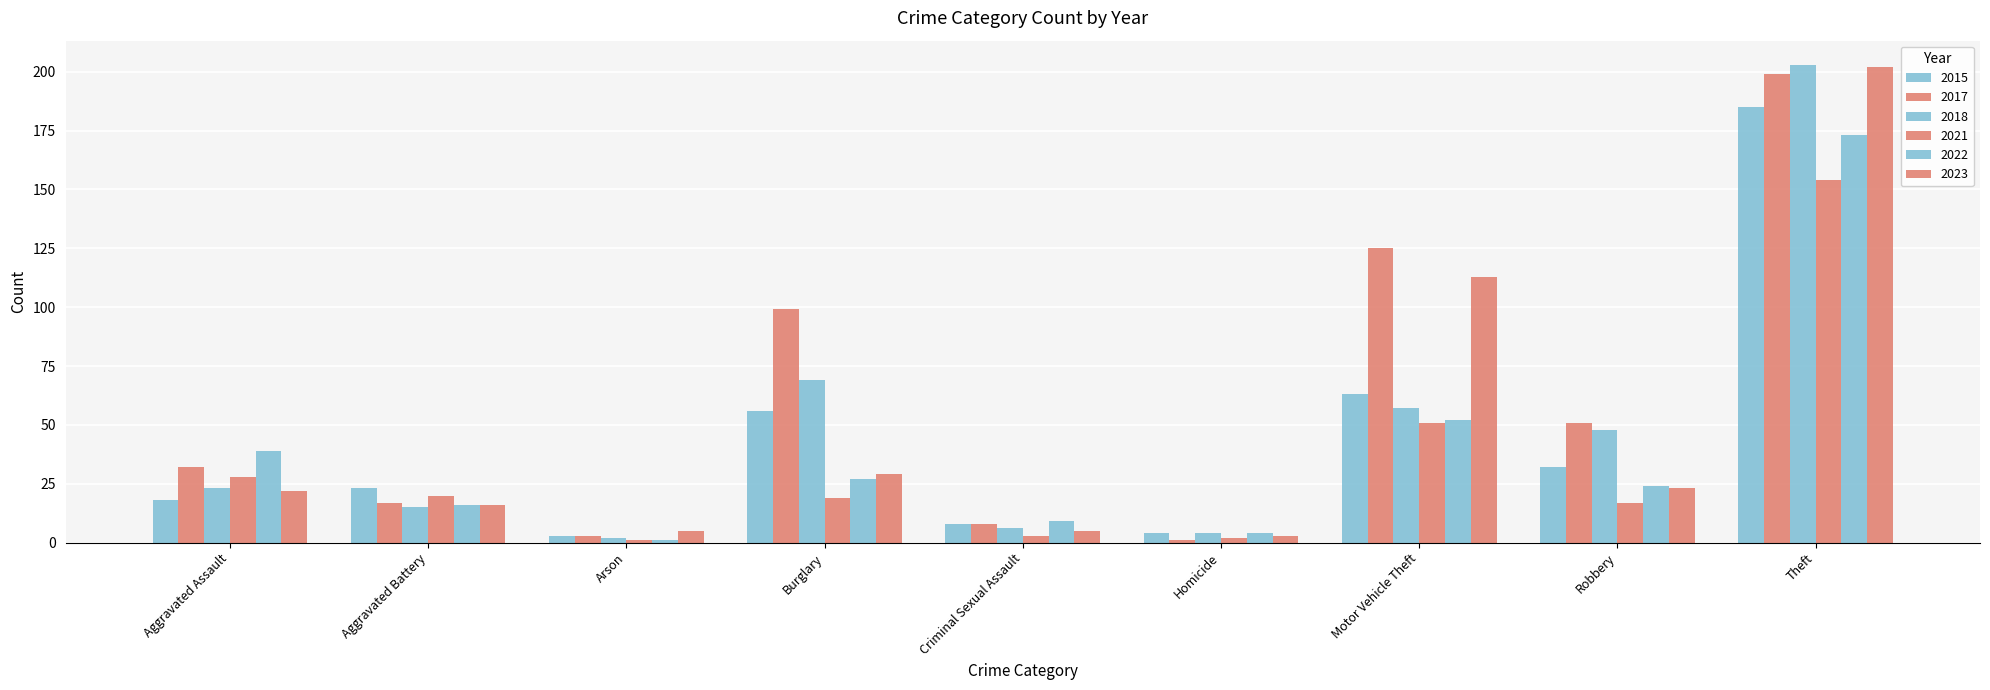

What is the total value across all series at Motor Vehicle Theft?

461